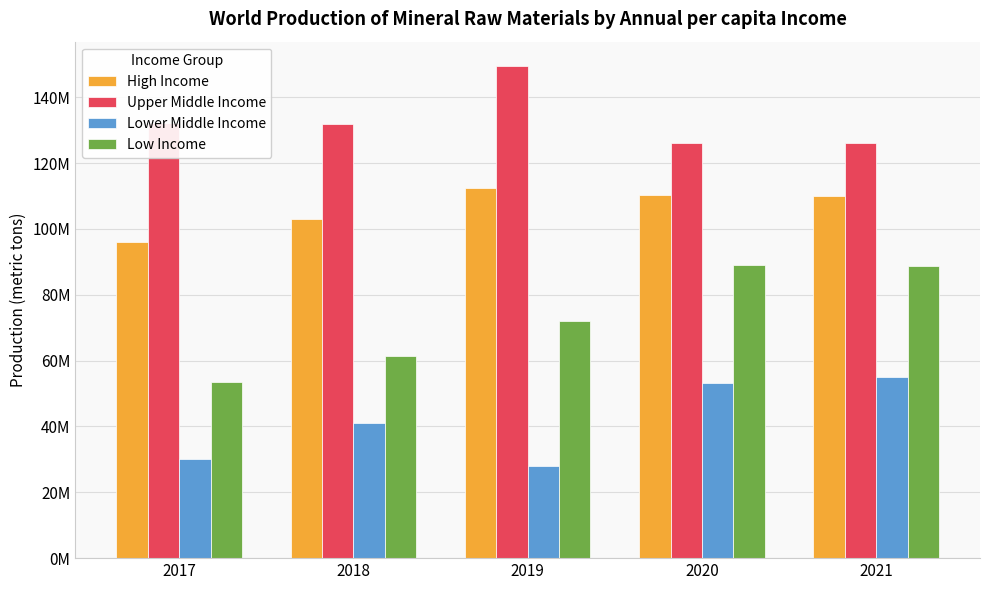

Reading left to right, extract all data points from this chart.

High Income: 95969366	102967428	112339912	110437389	110139114
Upper Middle Income: 132241876	131800021	149426703	126169708	125972589
Lower Middle Income: 30160727	41085860	27968527	53270112	54896082
Low Income: 53492474	61522087	72065213	89114829	88843087